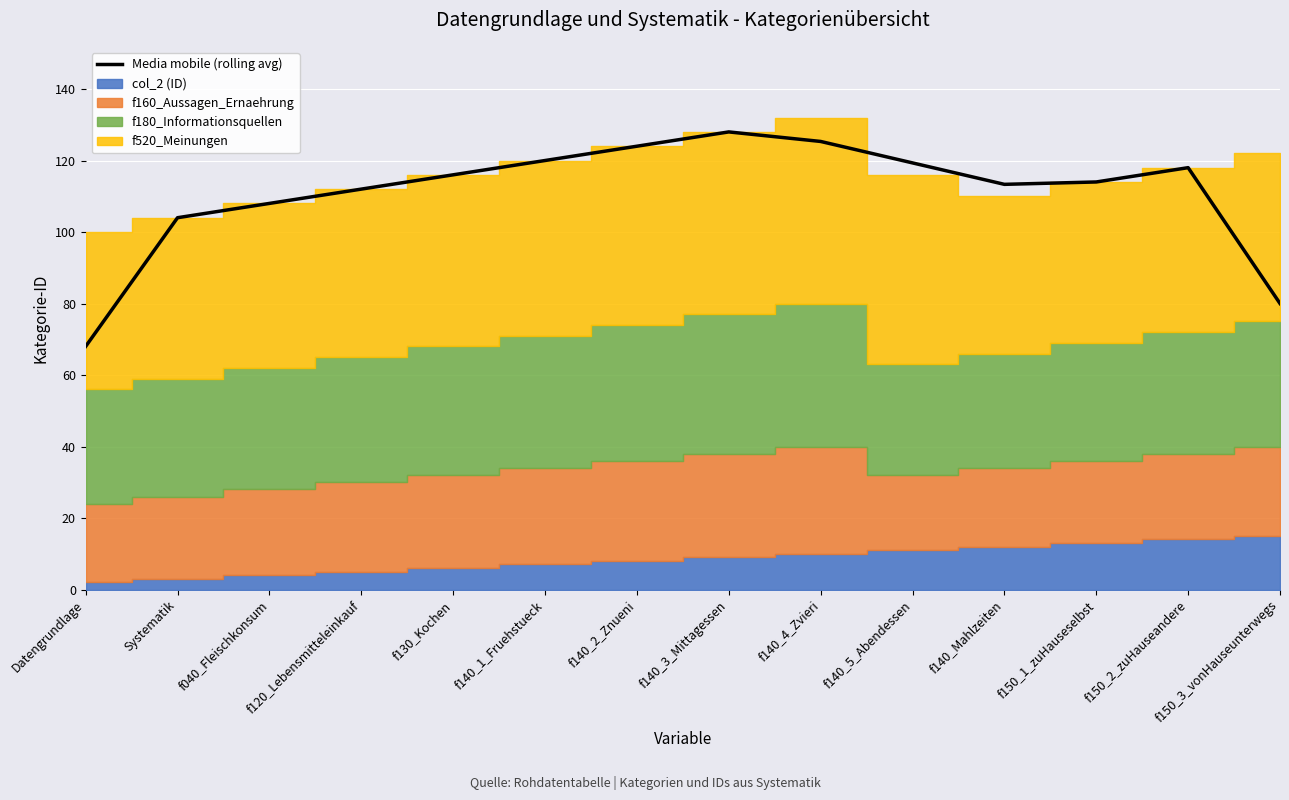

What is the change in value from f120_Lebensmitteleinkauf to f140_3_Mittagessen?

+16.0